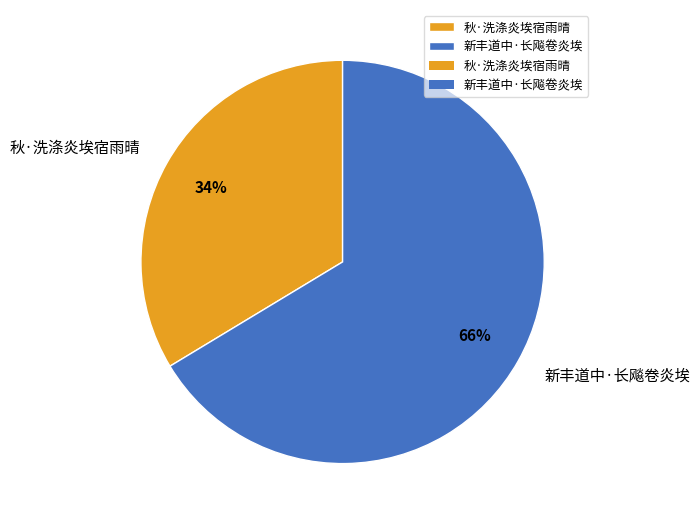

Is it true that 新丰道中·长飚卷炎埃 is 59% of the pie?

False